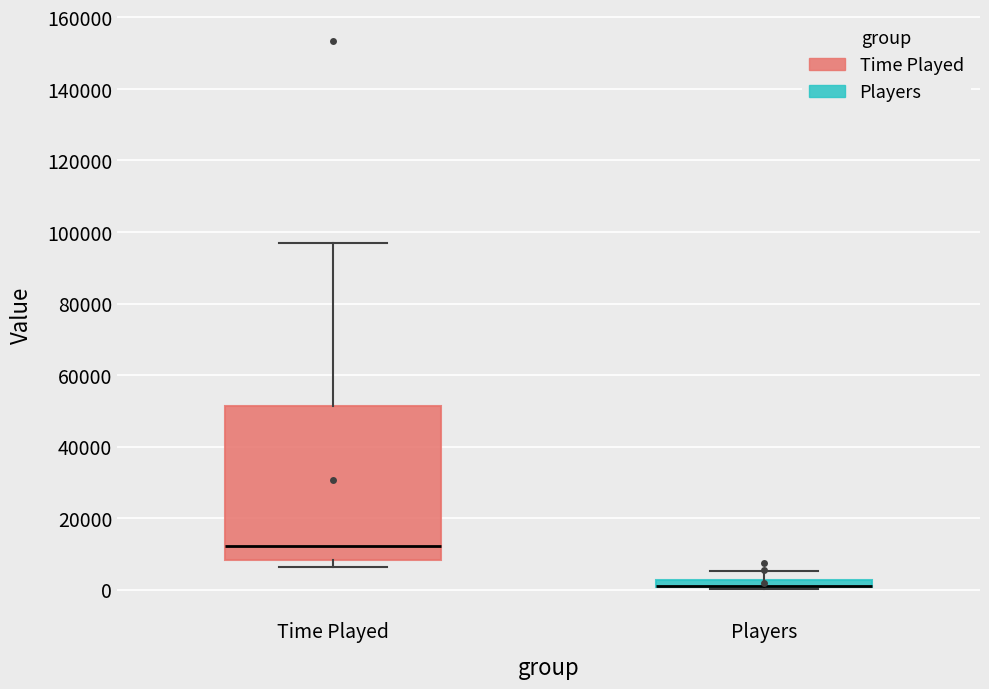

Where is the lower edge of the box for Players on the y-axis? The values are not printed on the chart, so give them approximately, as read against the axis.

0